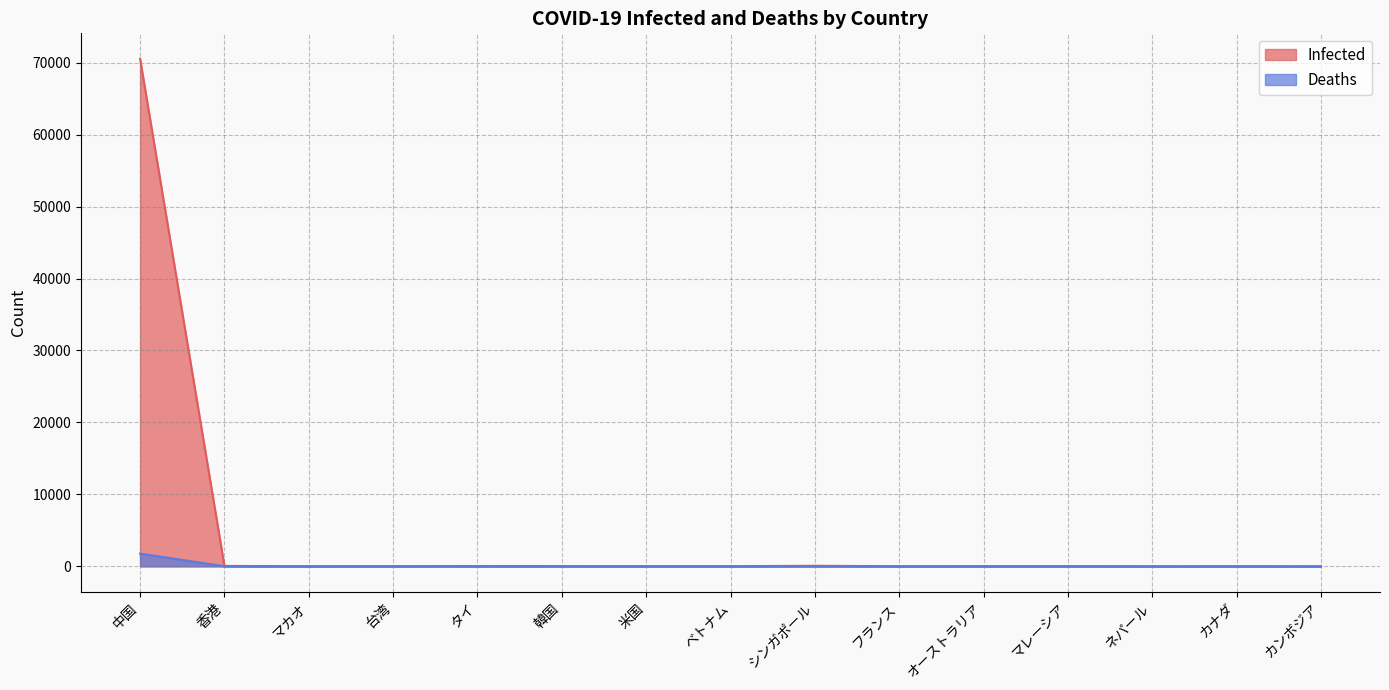

True or false: Deaths and Infected intersect in this chart.

False